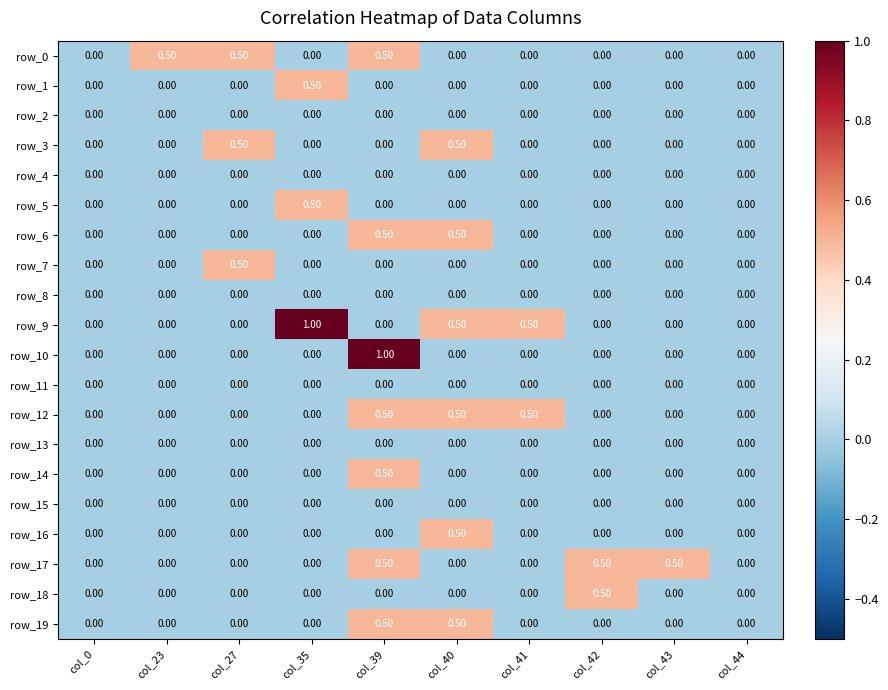

Is the value of row_3 at col_44 greater than the value of row_6 at col_40?

No